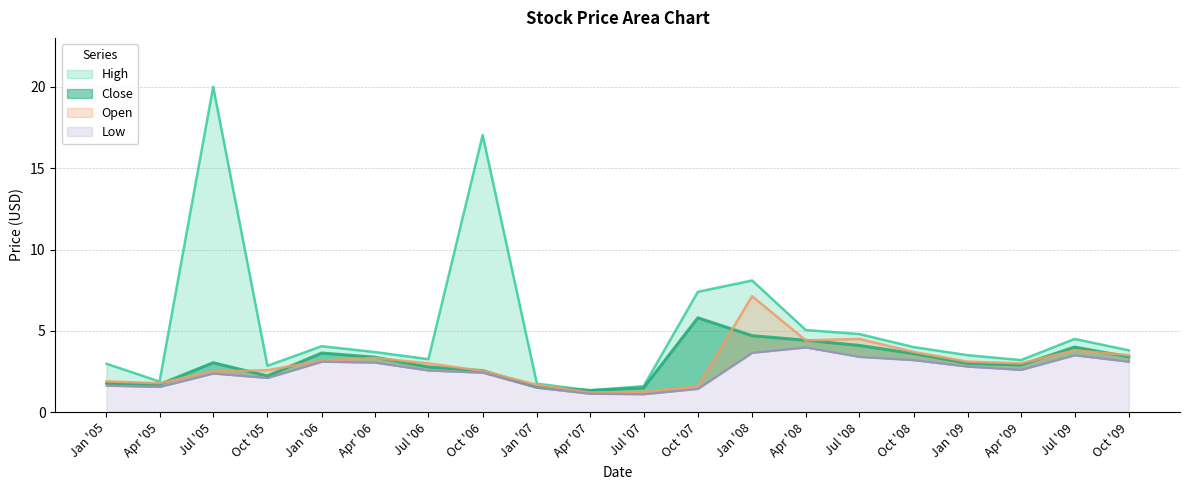

The Close series shows 3.0 at Jan '09. True or false?

True